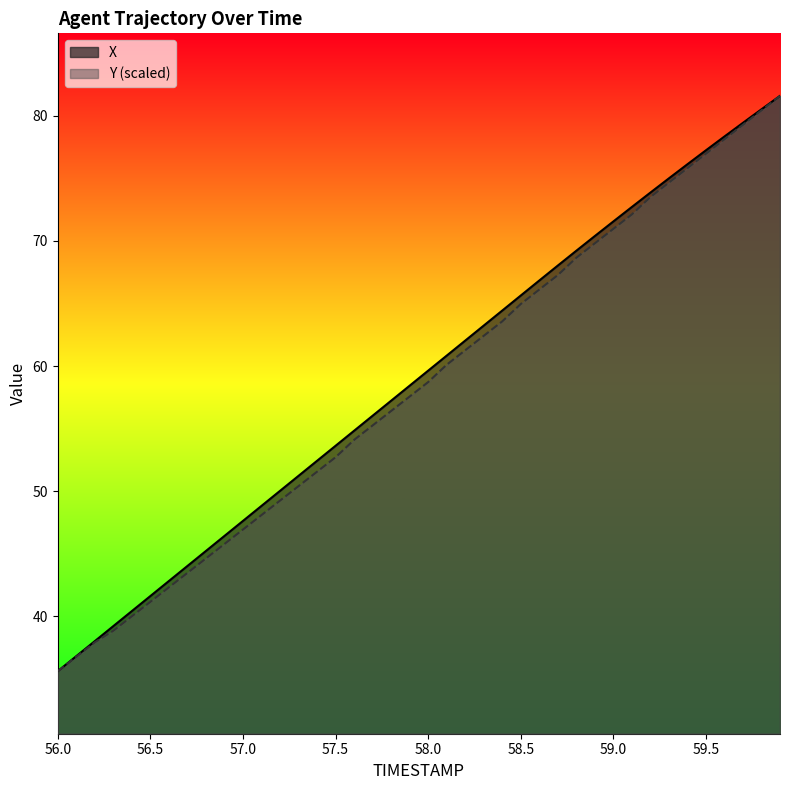

How many data points in X are less than 59?

20